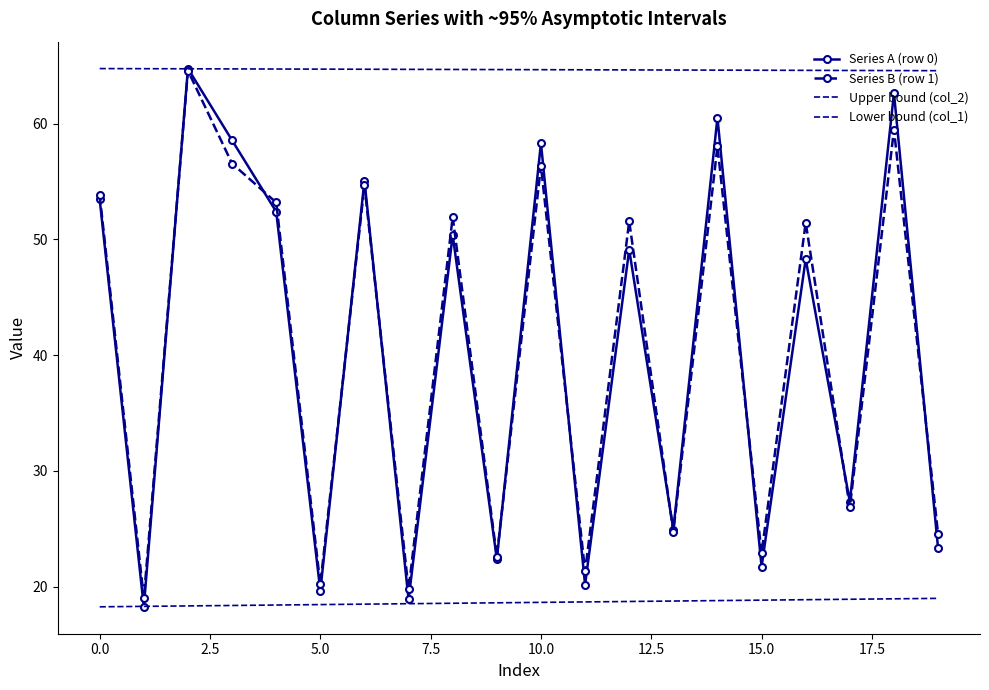

Is this an area chart (filled region under the line)?

No